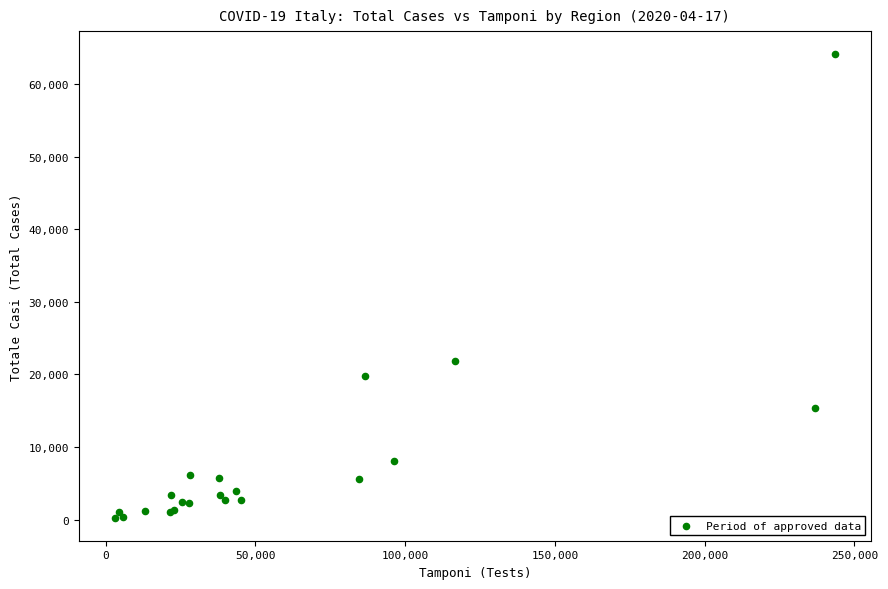

What Y value in the scatter plot is closest to 32202?

21834